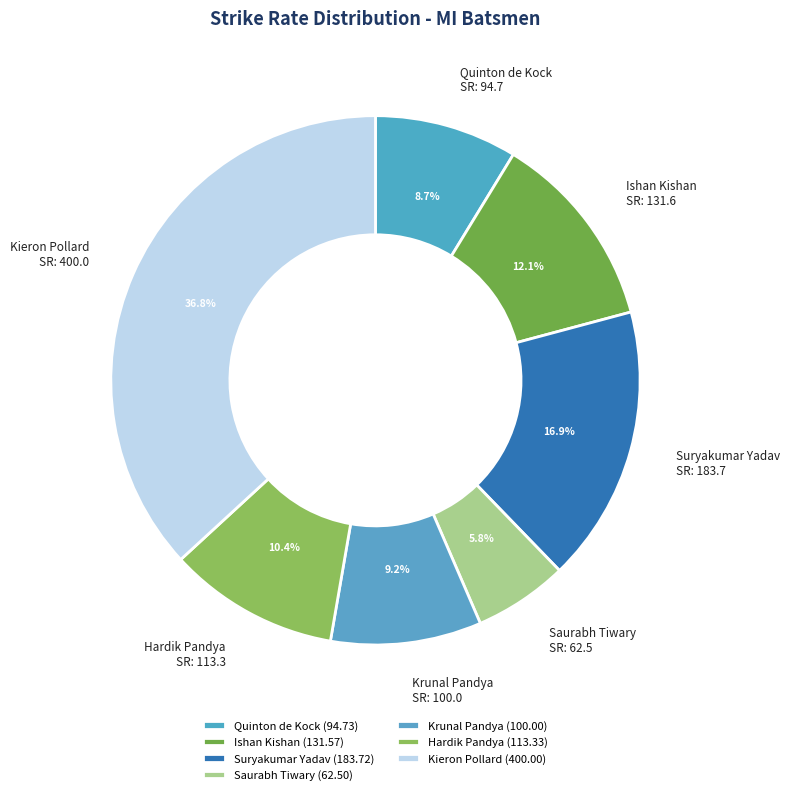

To the nearest percent, what is the difference between the Quinton de Kock and Kieron Pollard slice percentages?

28%